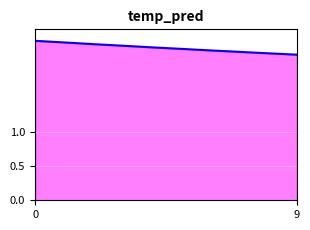

Is it true that the value at 9 is 3.7?

False